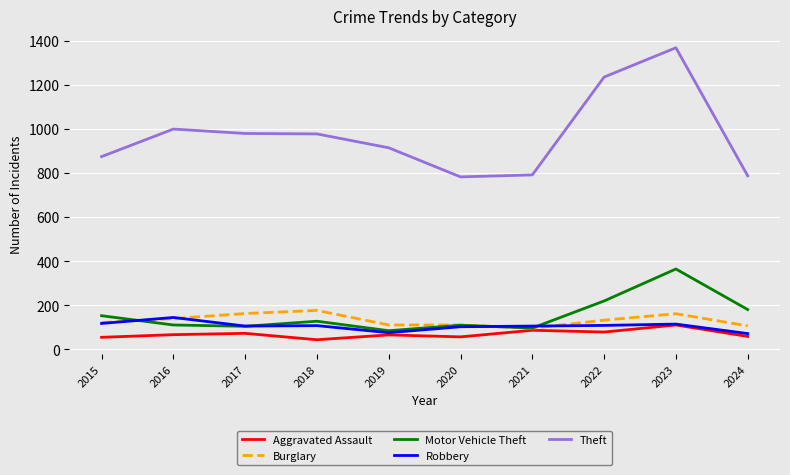

What is the spread (max minus min) of values at 2021?

705